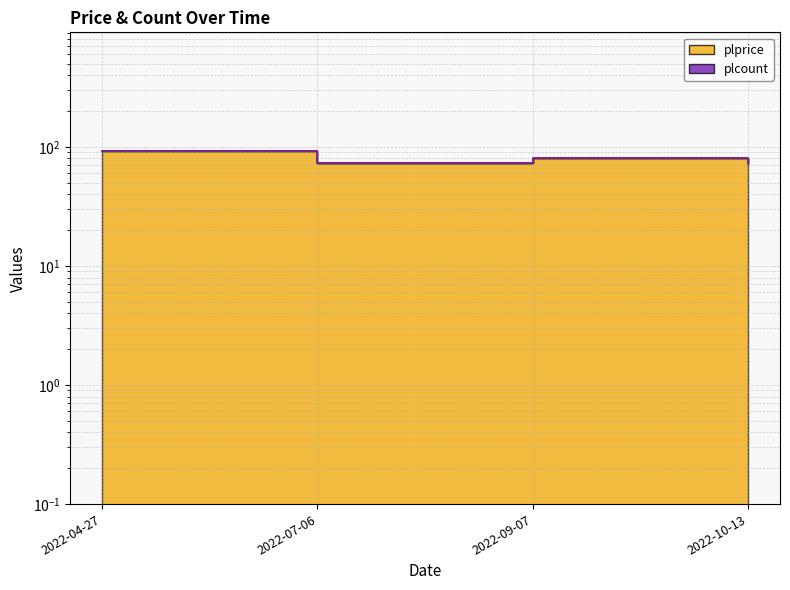

Between 2022-10-13 and 2022-04-27, which is larger?

2022-04-27